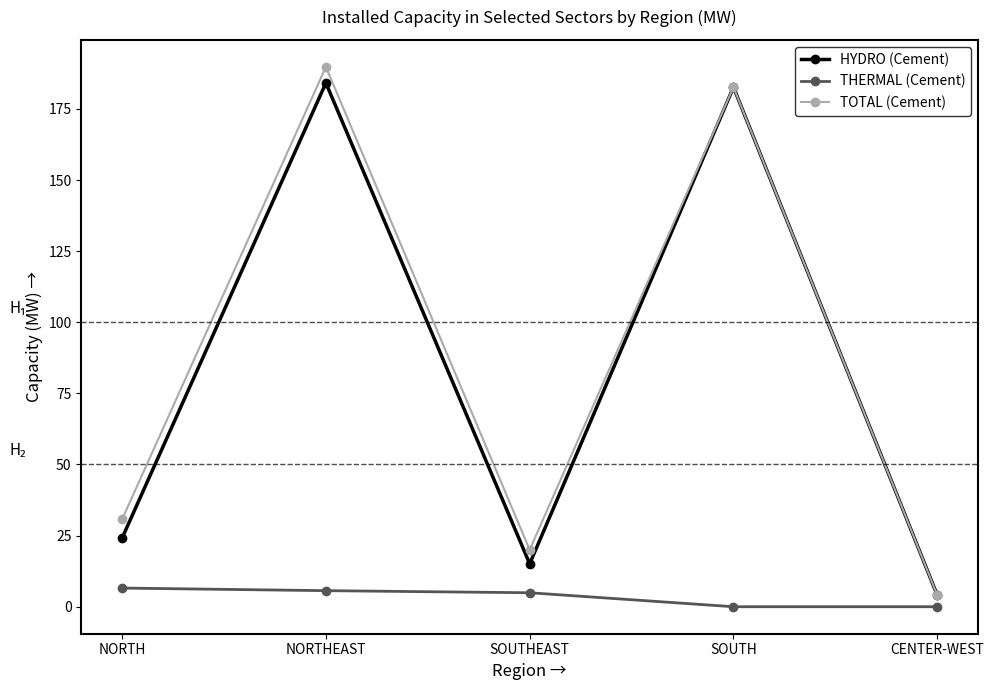

At which label is TOTAL (Cement) closest to 96?

NORTH